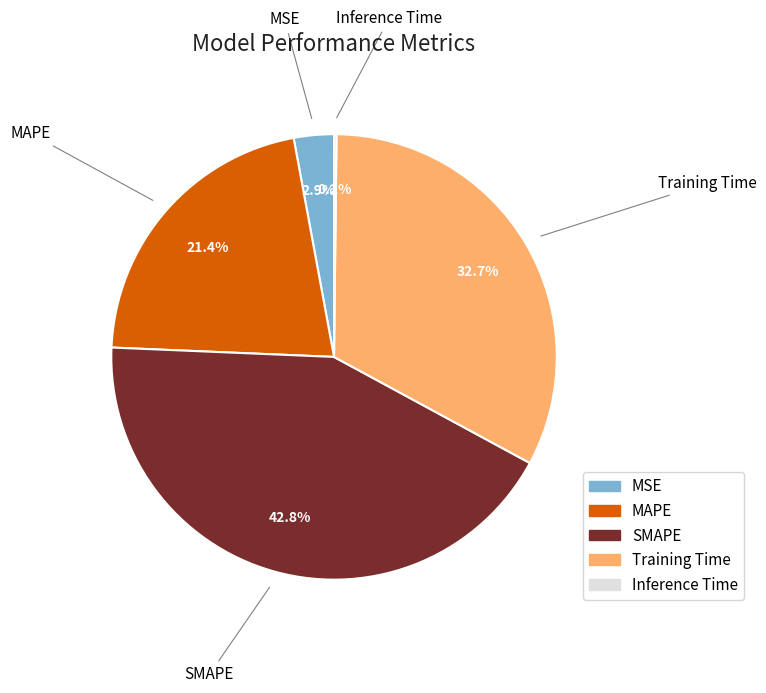

To the nearest percent, what is the combined percentage of MSE and MAPE?

24%